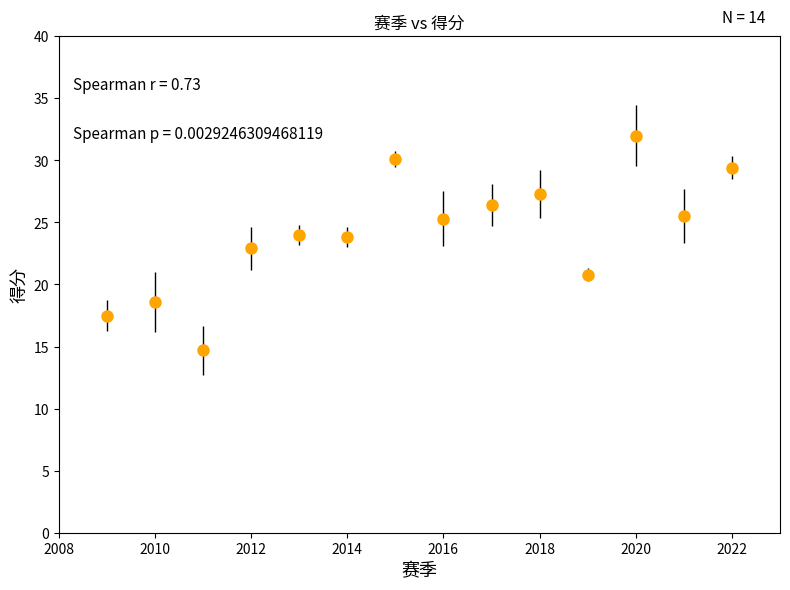

What is the minimum value shown in the chart?

14.7